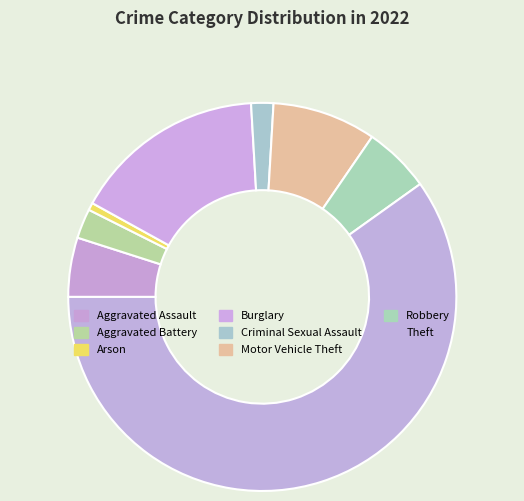

To the nearest percent, what portion does Criminal Sexual Assault represent?

2%